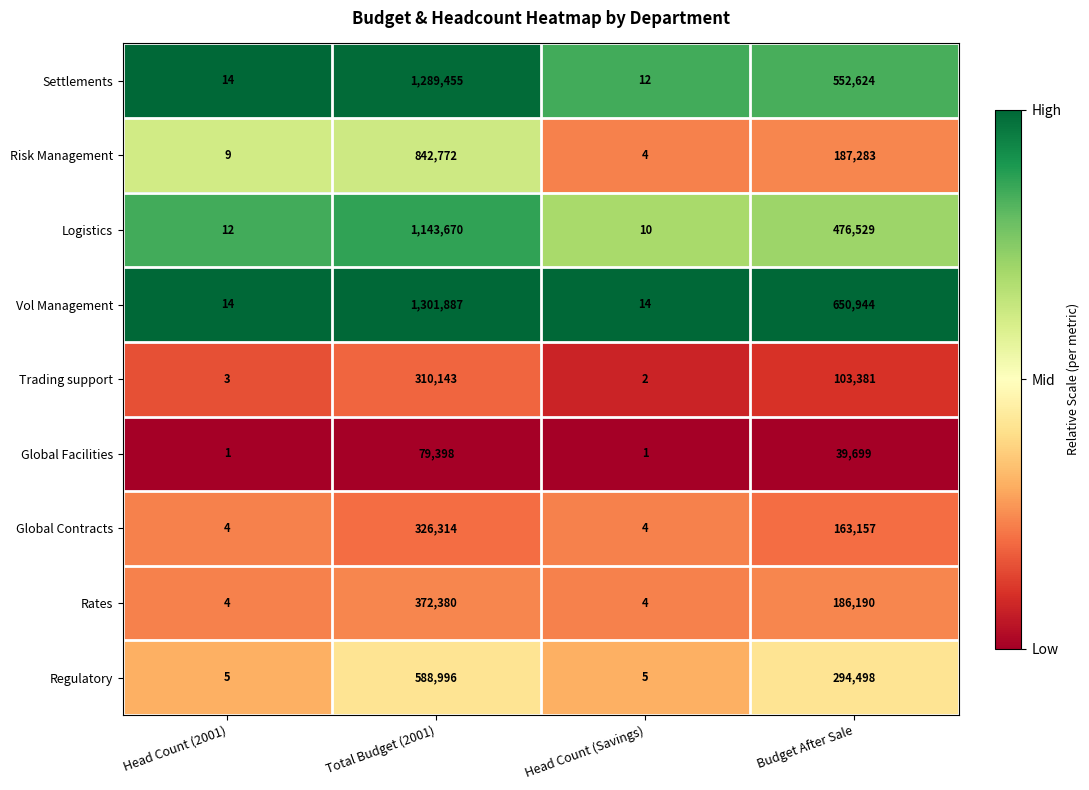

List the series in order of their peak value, highest first.

Vol Management, Settlements, Logistics, Risk Management, Regulatory, Rates, Global Contracts, Trading support, Global Facilities